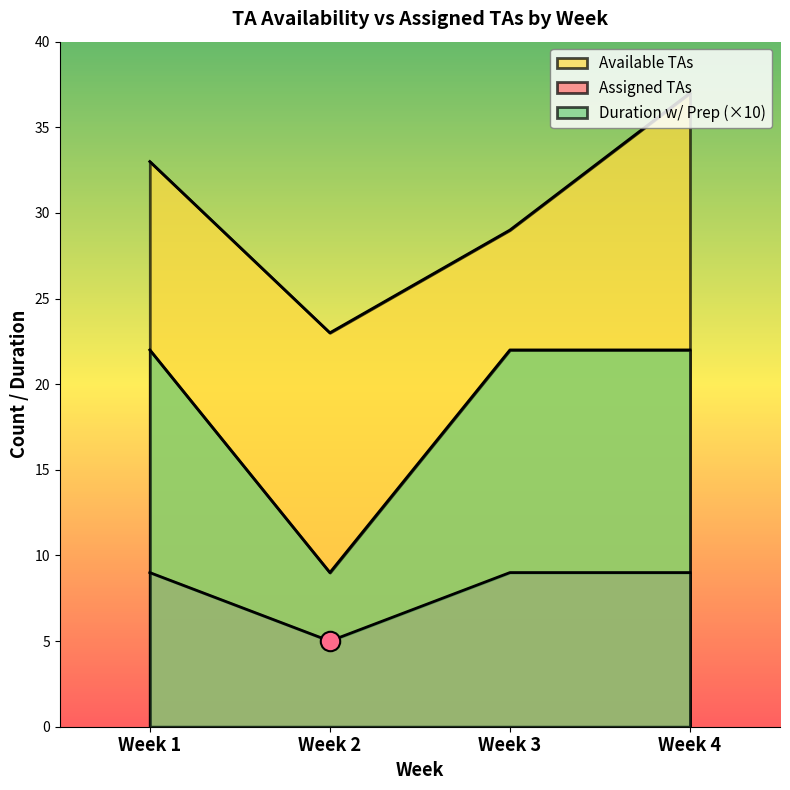

Where is Duration with preparation nearest to the value 15?

Week 2